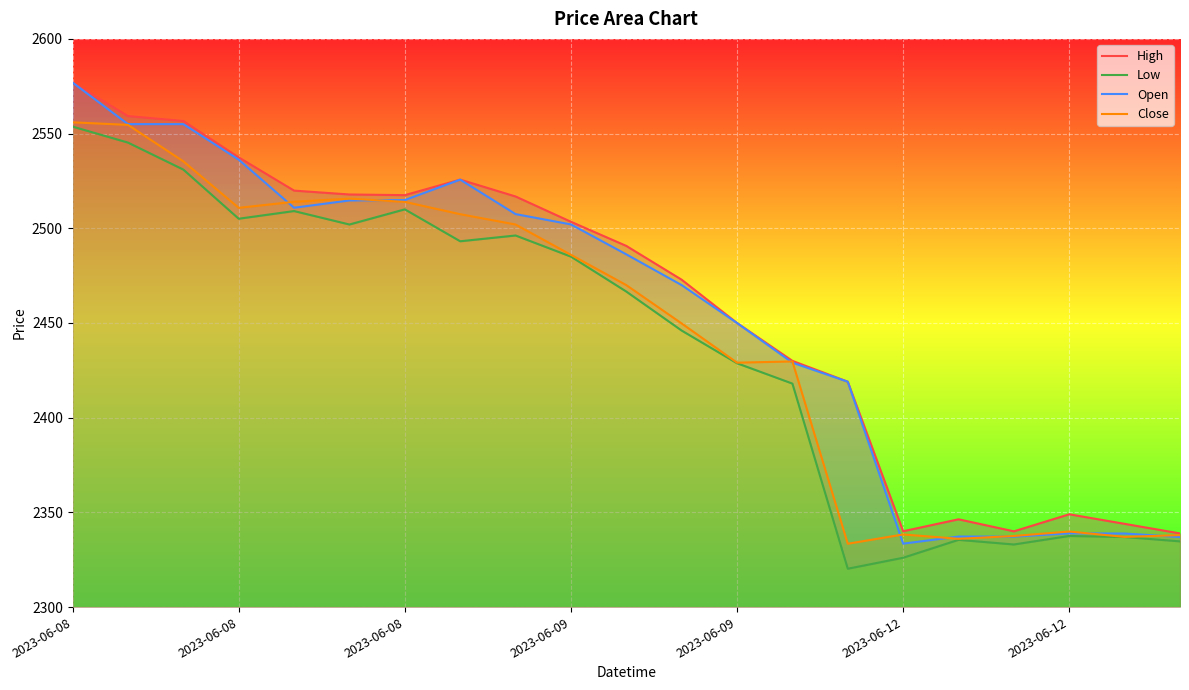

At 2023-06-09, list the series in order from smallest to largest.

Low, Close, Open, High